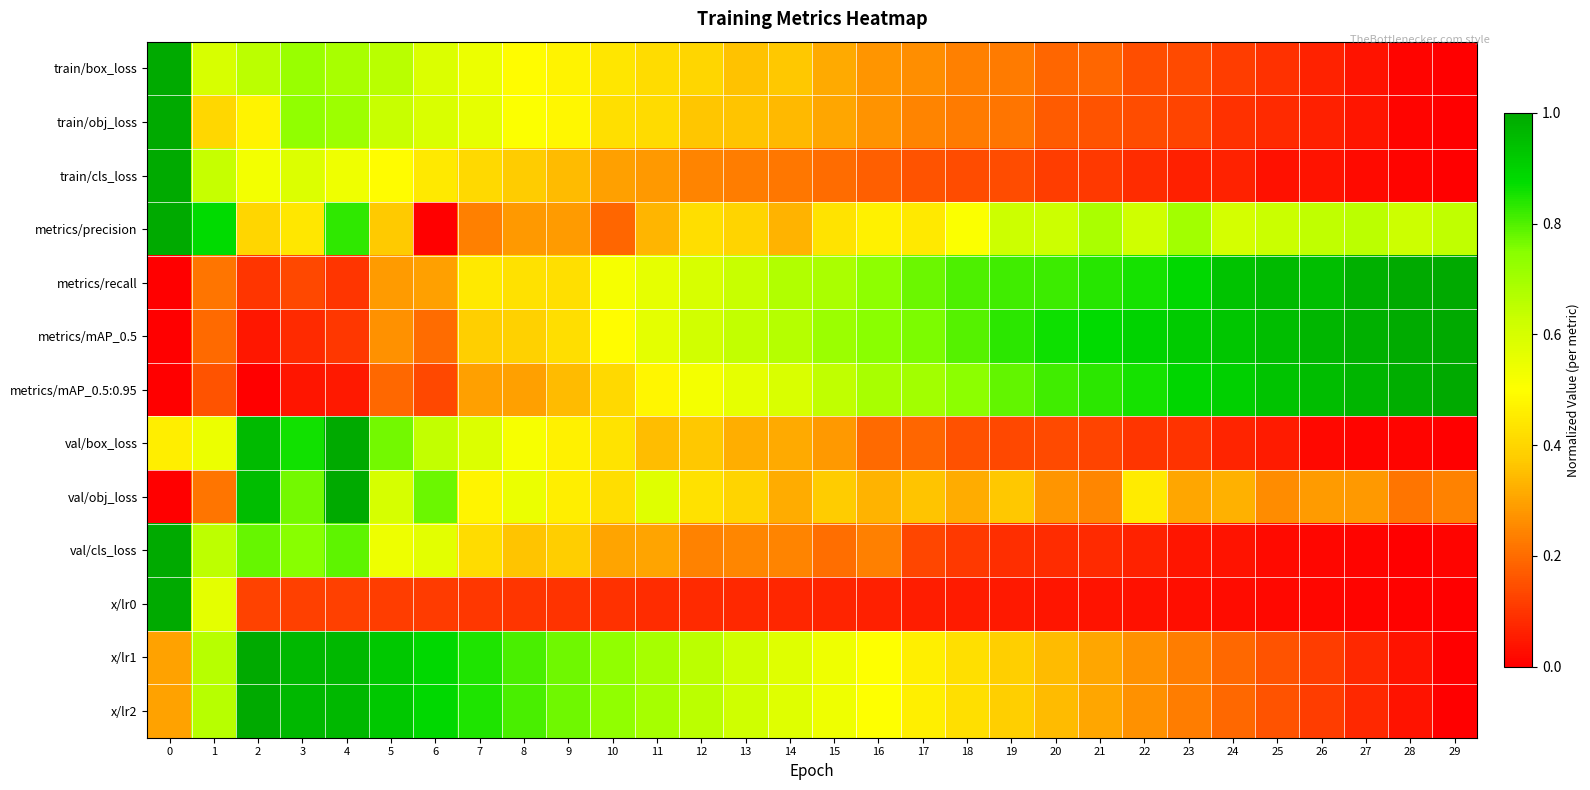

What is the total value across all series at 15?

5.3